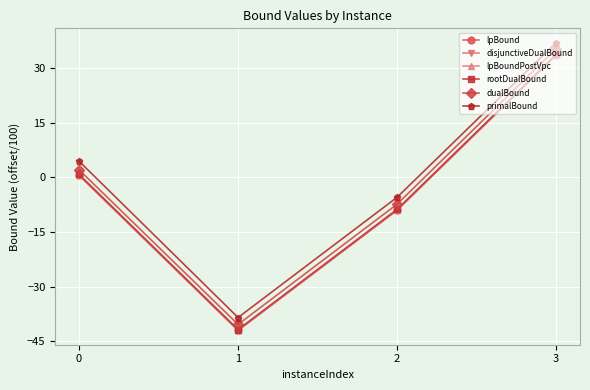

At 1, list the series in order from largest to smallest.

primalBound, dualBound, rootDualBound, lpBound, disjunctiveDualBound, lpBoundPostVpc